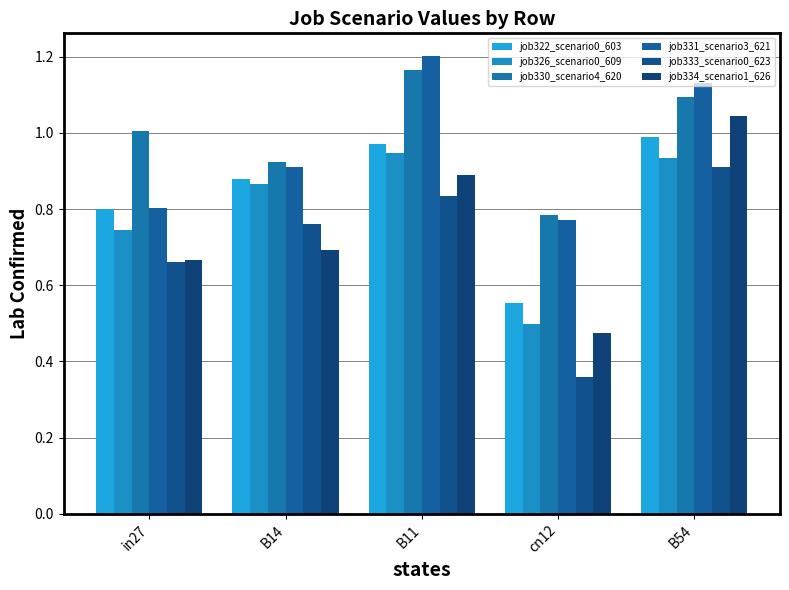

What is the average value of the job334_scenario1_626 series?

0.8